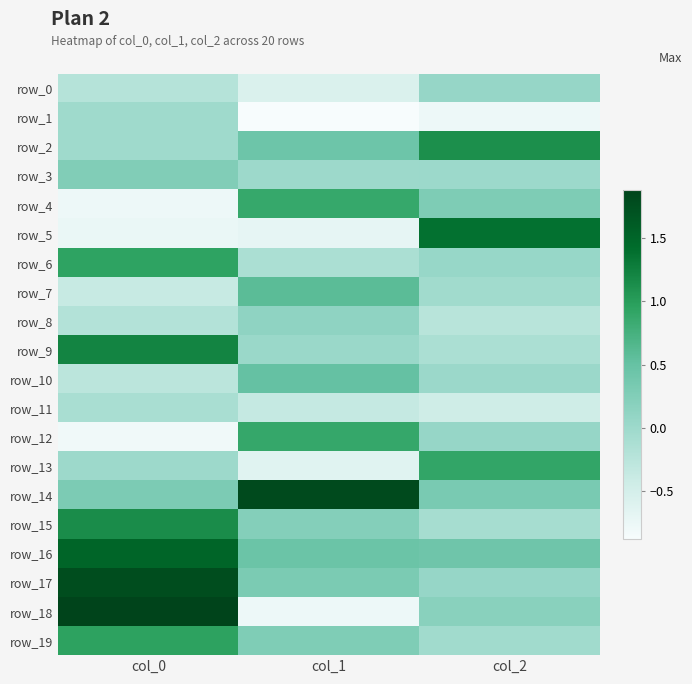

Which series changed the most between col_0 and col_1?

row_18